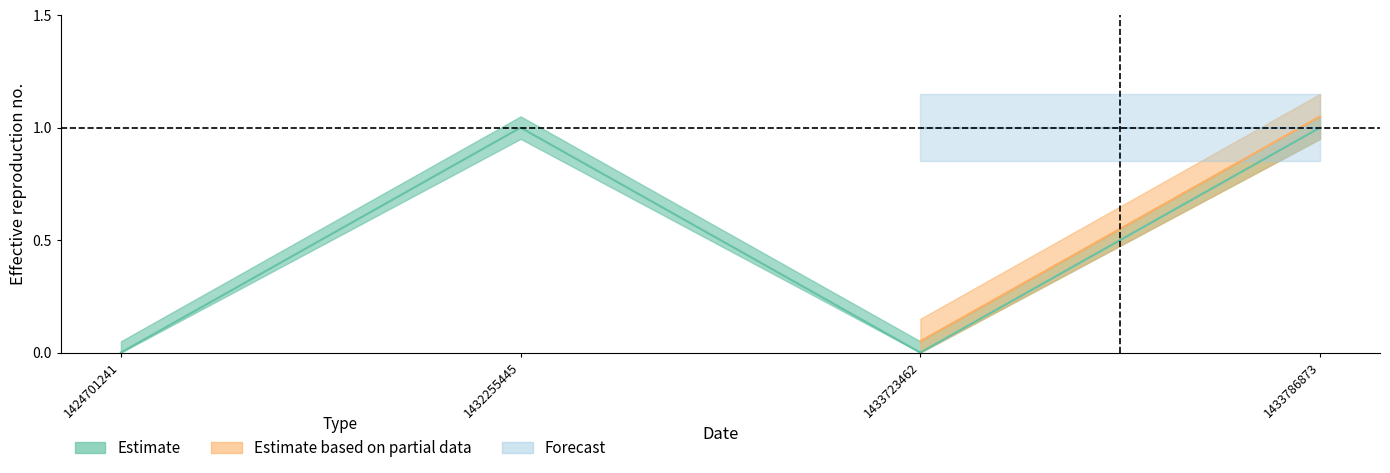

How many positive values are there?

2